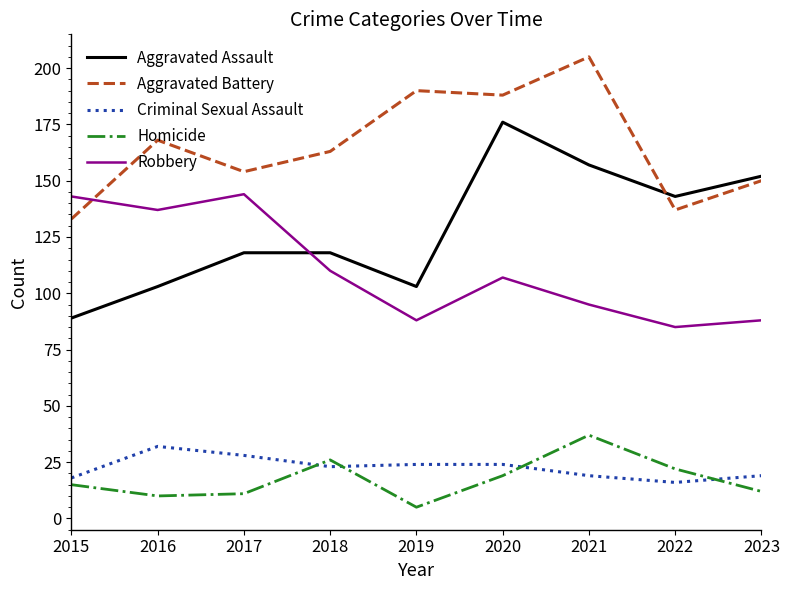

True or false: Aggravated Assault and Homicide cross at least once.

False